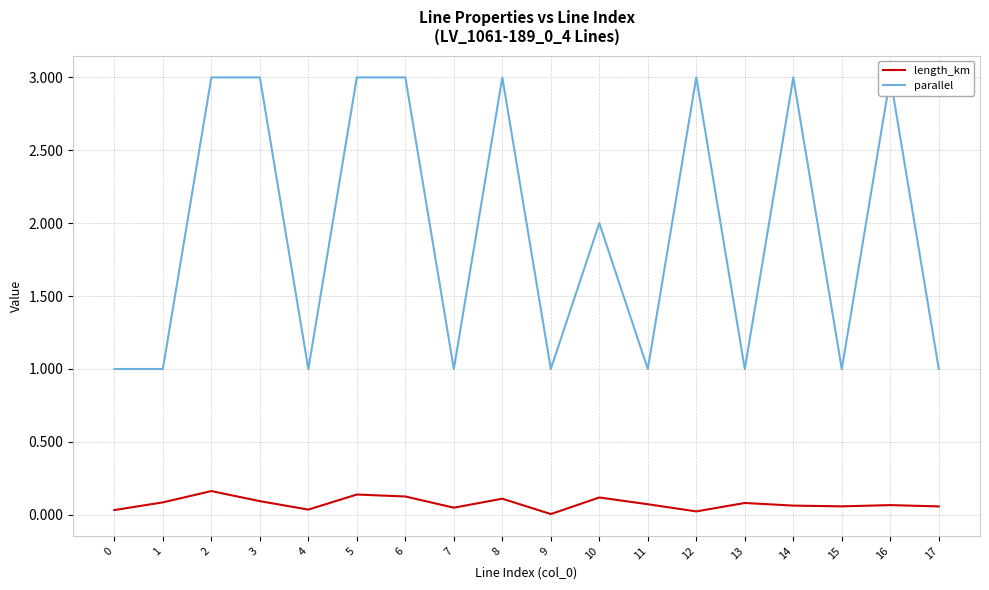

True or false: parallel has a value of 3.0 at 16.

True